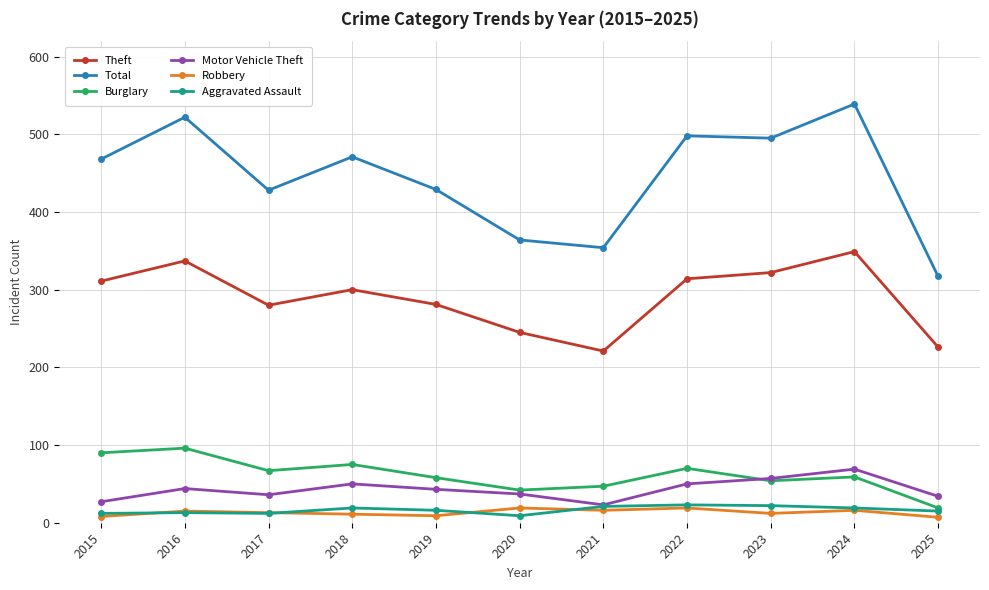

Between 2017 and 2018, which series saw the biggest shift?

Total